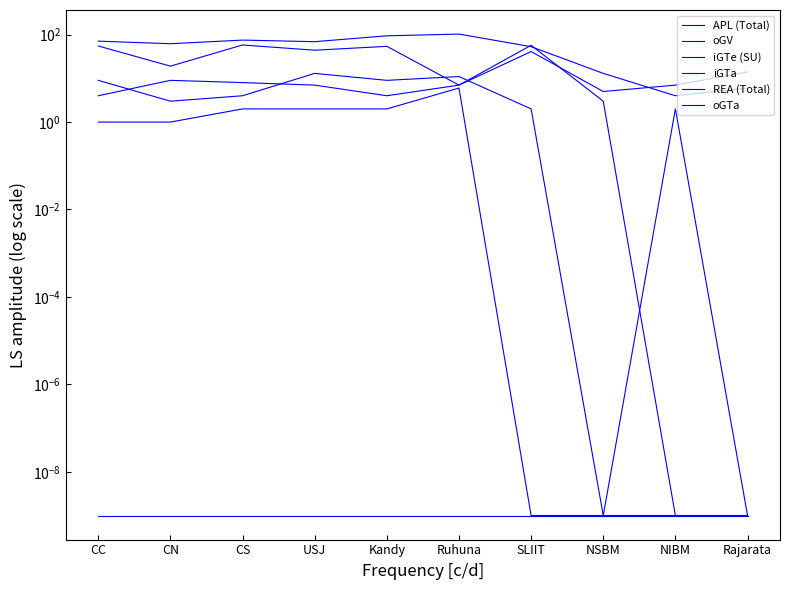

What value does the oGV series have at Rajarata?

14.0